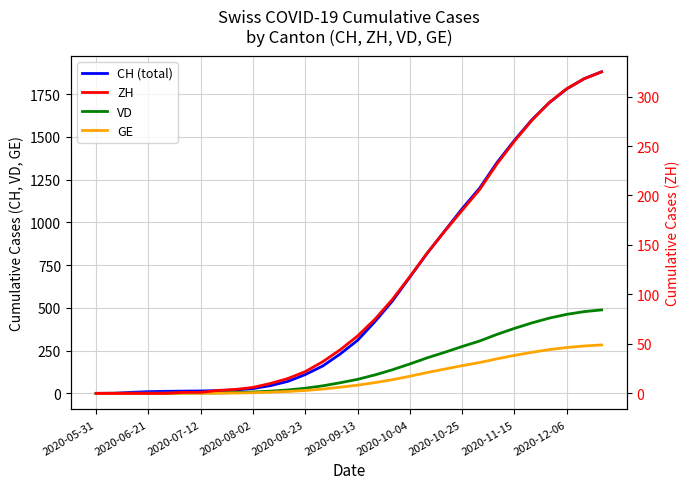

True or false: GE and ZH intersect in this chart.

False